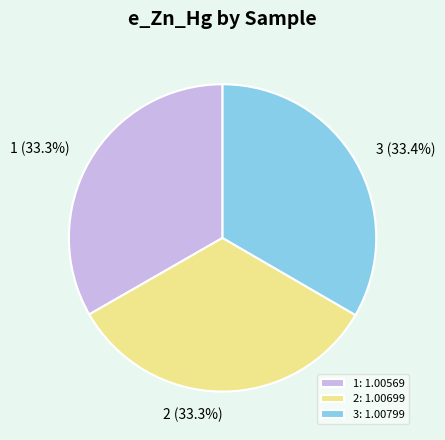

To the nearest percent, what percentage of the pie is 2?

33%